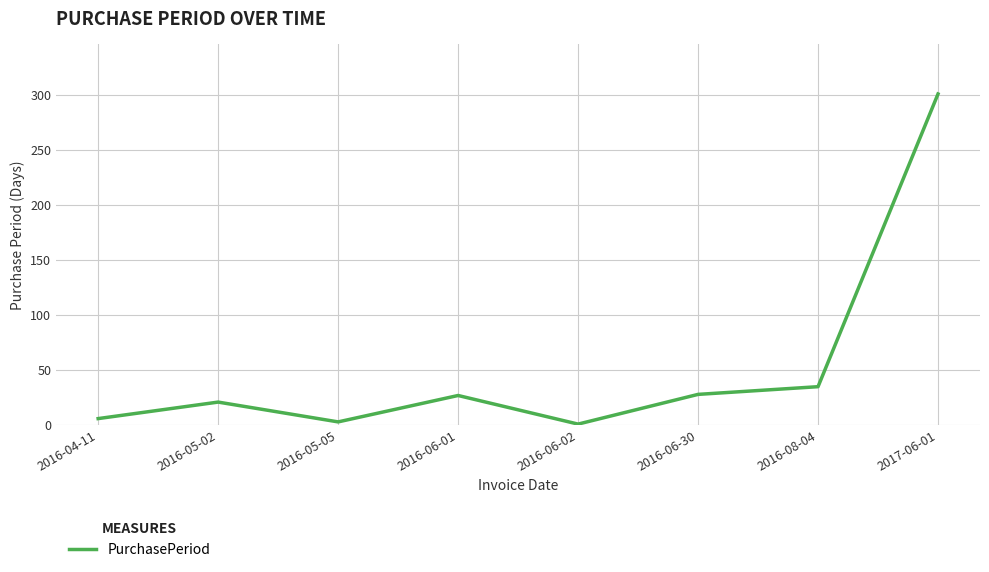

What is the smallest value displayed?

1